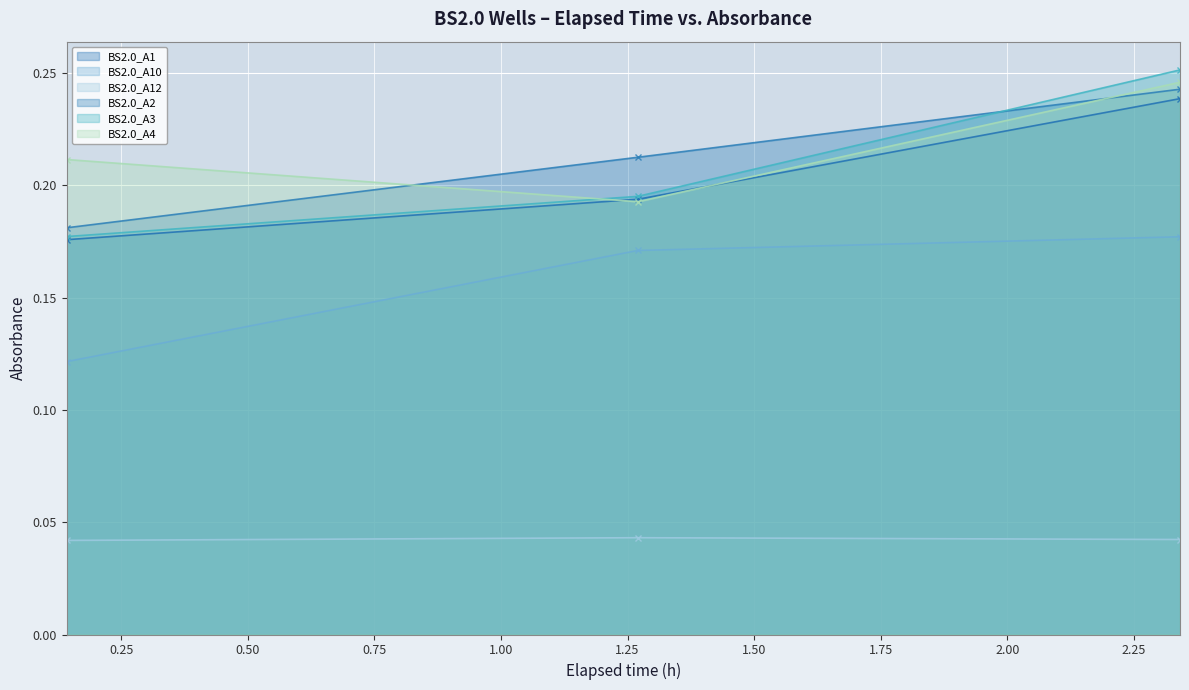

Which series has the largest range (max minus min)?

BS2.0_A3